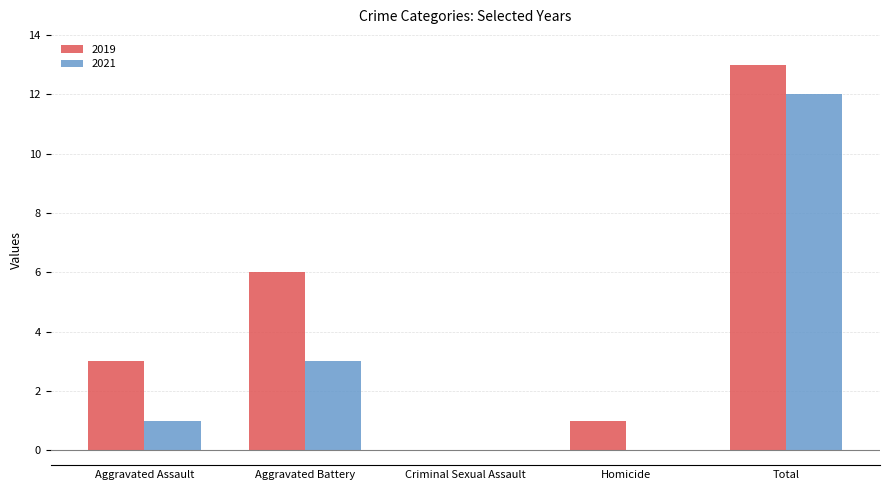

The value of 2021 at Aggravated Assault is 1. True or false?

True